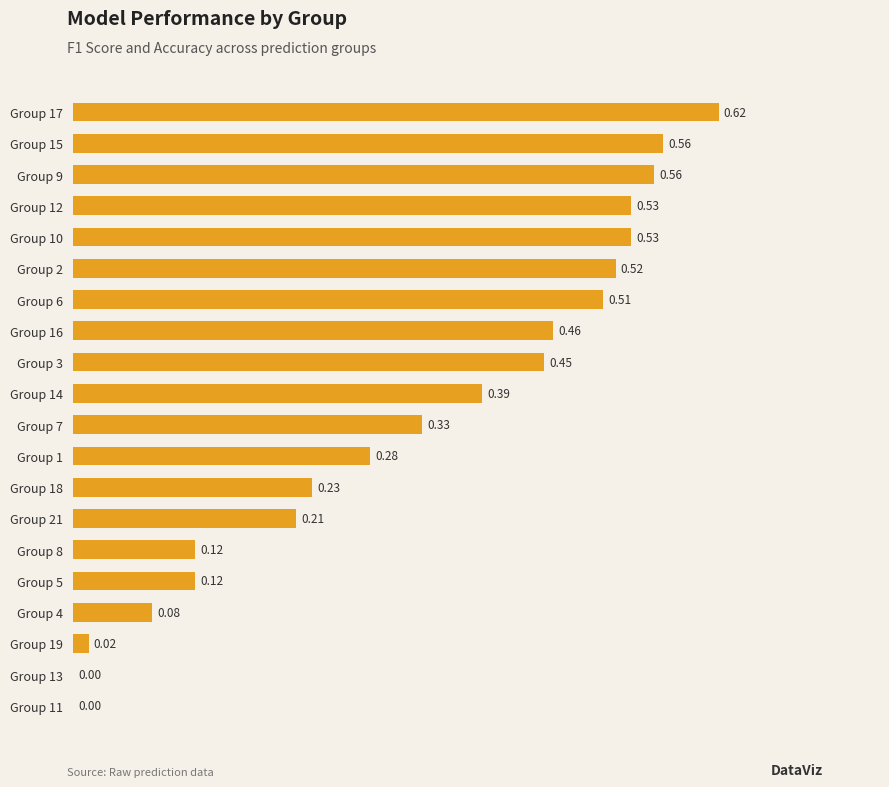

What is the sum of all values?

6.5